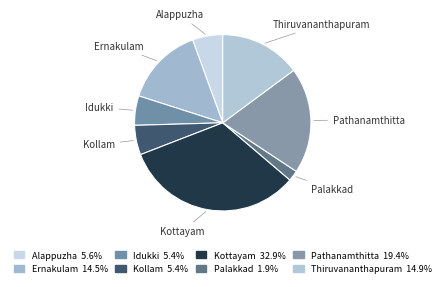

Is the sum of Ernakulam and Pathanamthitta greater than half?

No